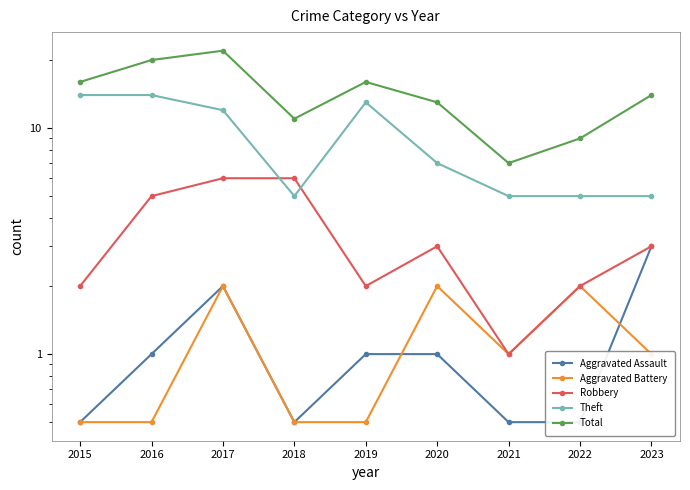

Which series changed the most between 2017 and 2022?

Total